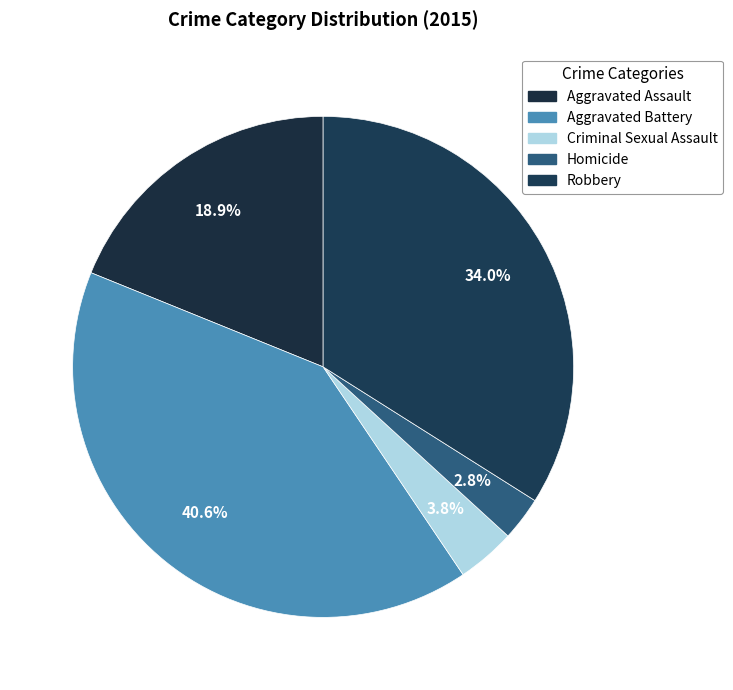

True or false: Aggravated Battery accounts for 49% of the total.

False